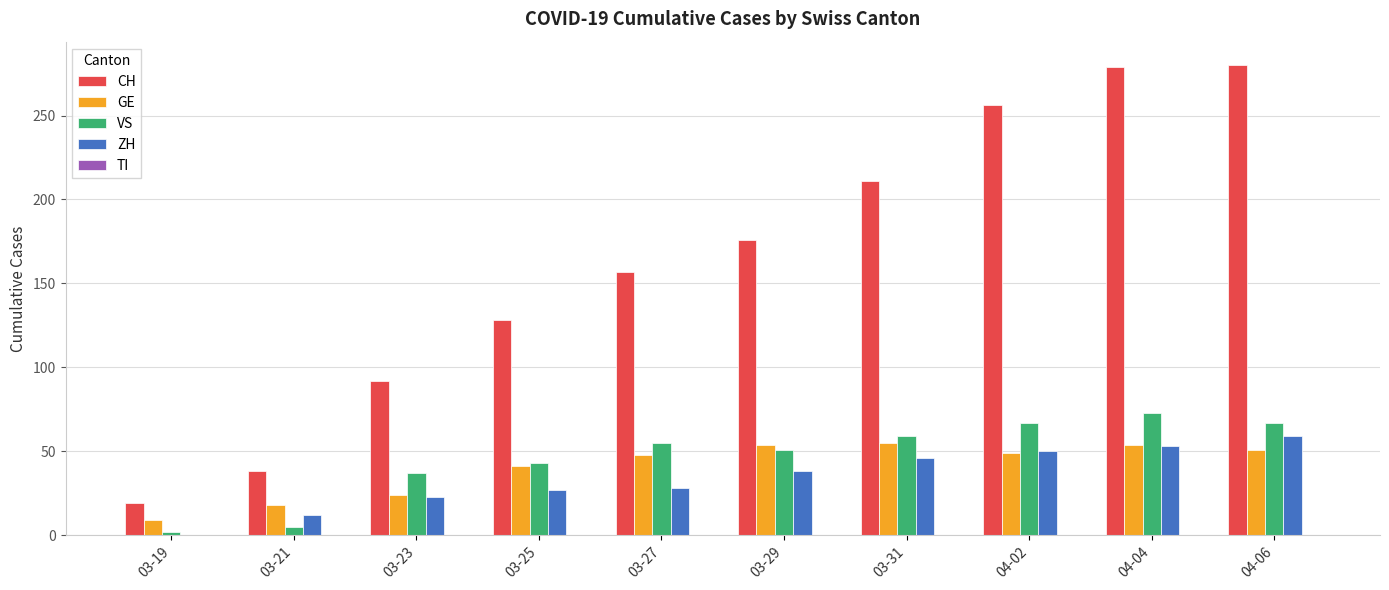

Which series has the largest total across all categories?

CH